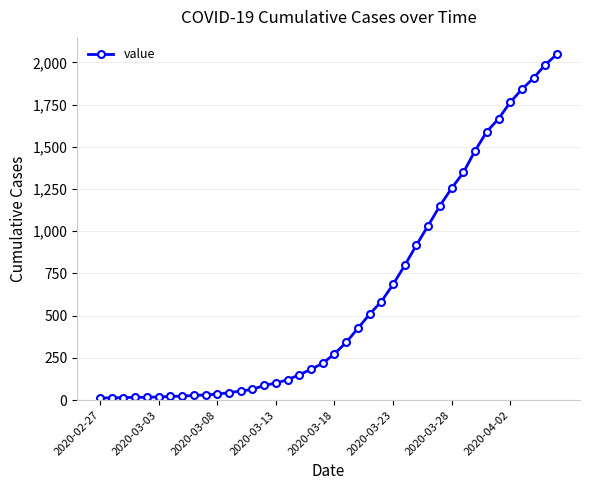

What is the maximum value shown in the chart?

2049